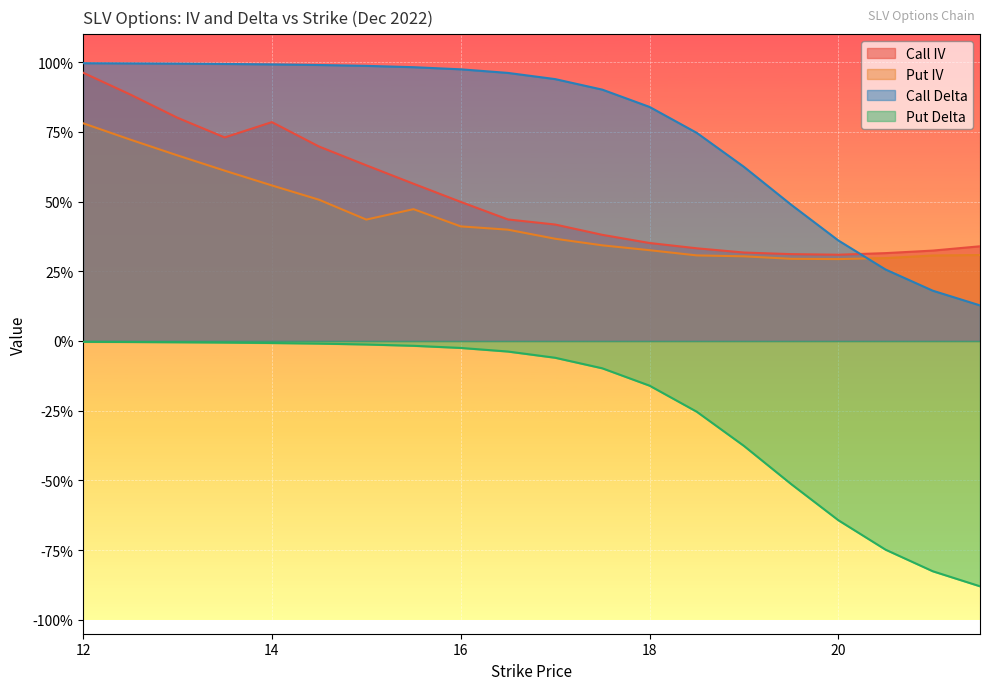

Which series changed the most between 15.5 and 20?

Put Delta